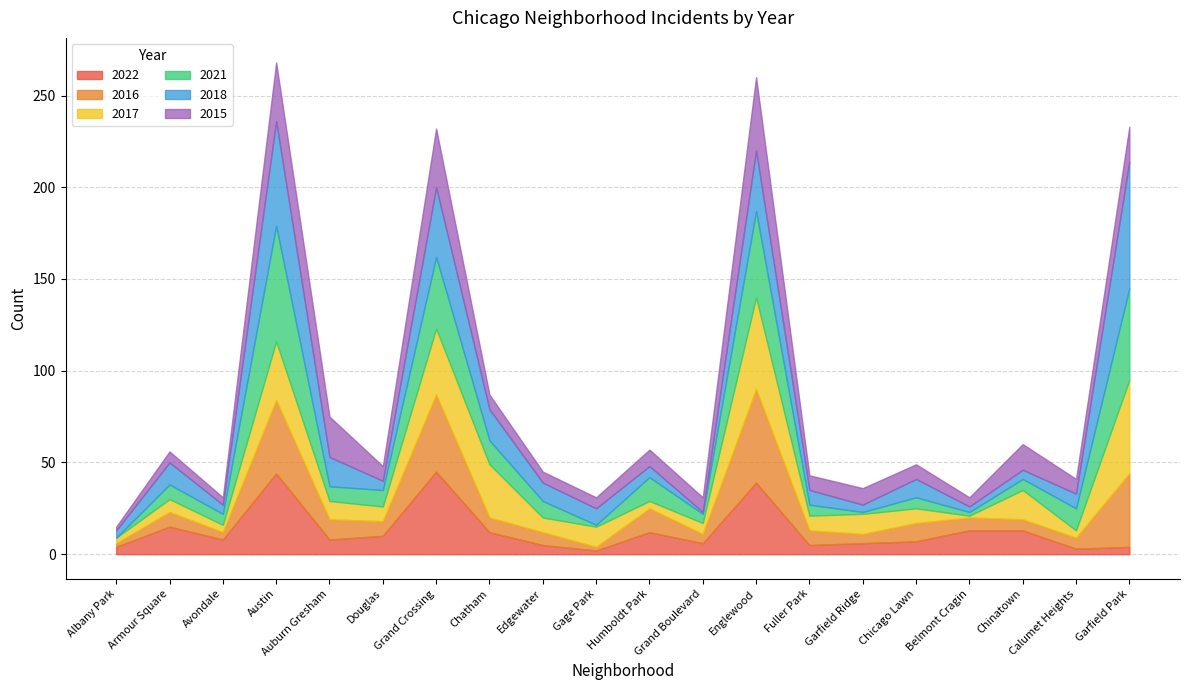

What value does the 2018 series have at Chinatown, to the nearest 5?

5